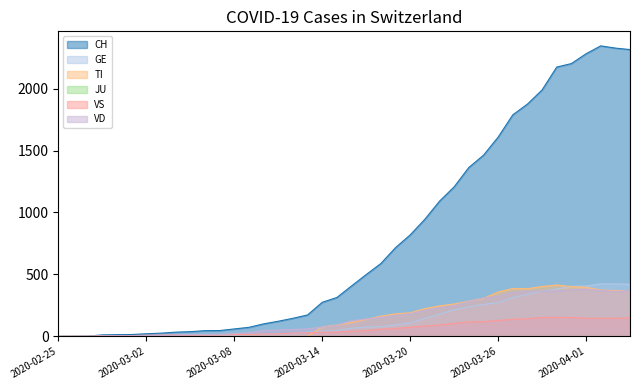

How many categories are shown in the chart?

40